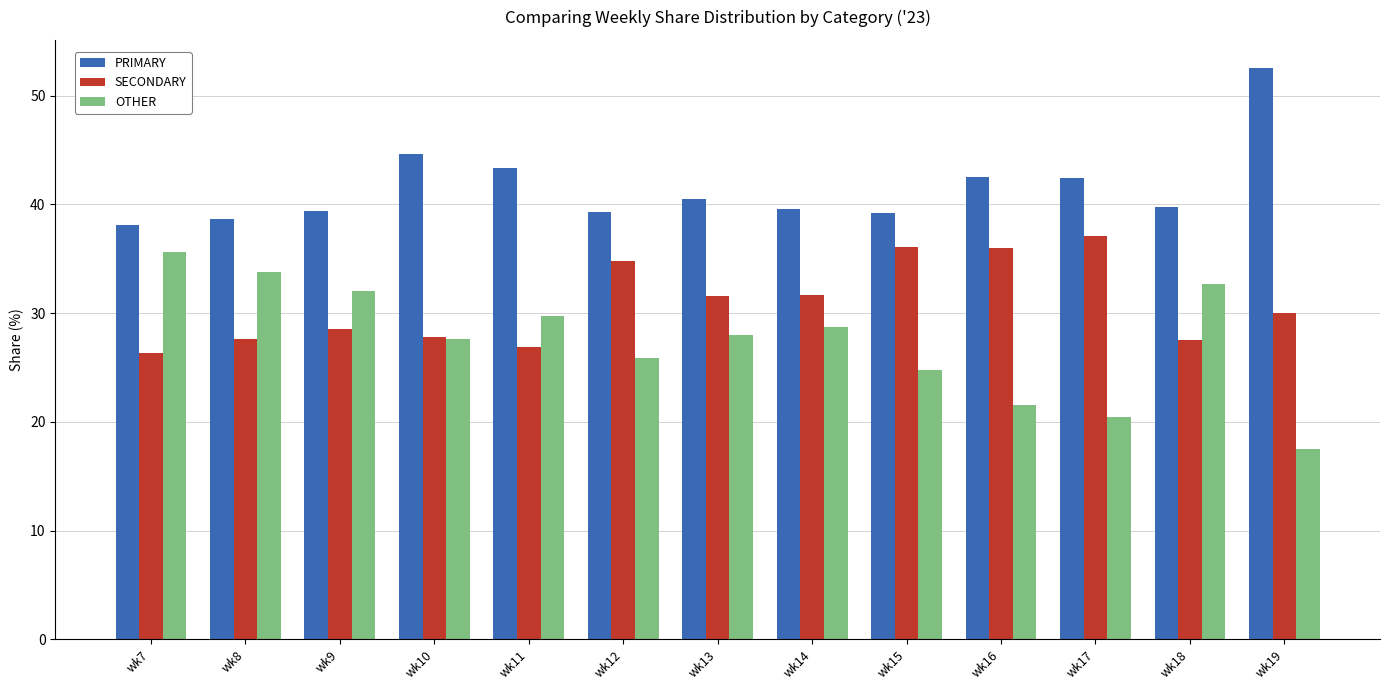

Which category has the lowest value across all series?

wk19